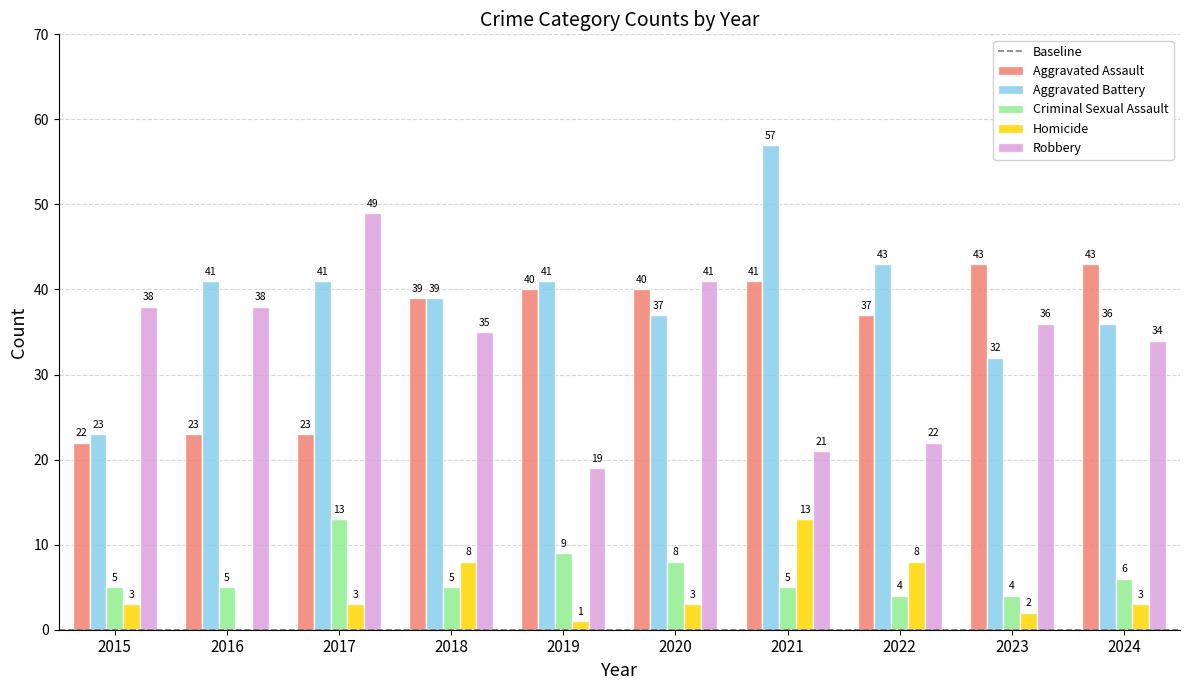

What is the sum of all Homicide values?

44